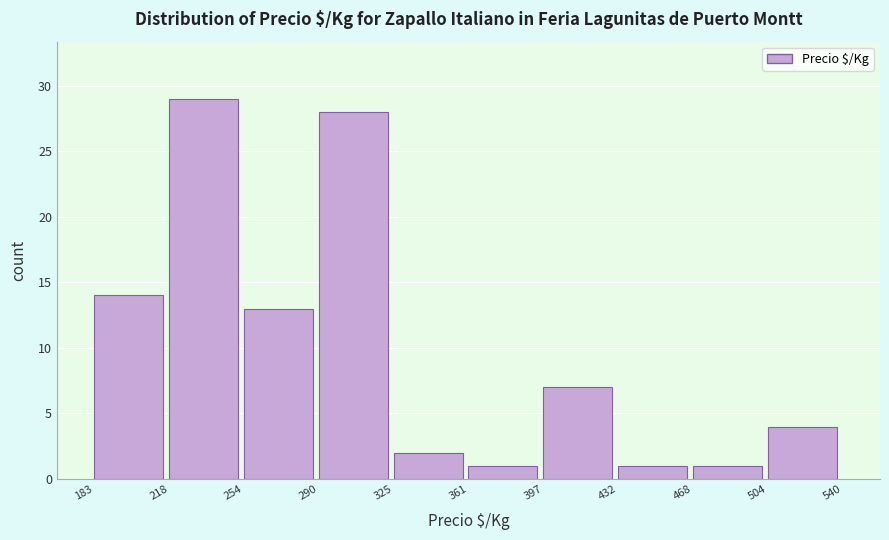

Reading left to right, transcribe this chart: for each bar, give the range it covers on the x-axis and its height. The values are not printed on the chart, so give them approximately, as read against the axis.

183 to 218: 14
218 to 254: 29
254 to 290: 13
290 to 325: 28
325 to 361: 2
361 to 397: 1
397 to 432: 7
432 to 468: 1
468 to 504: 1
504 to 540: 4